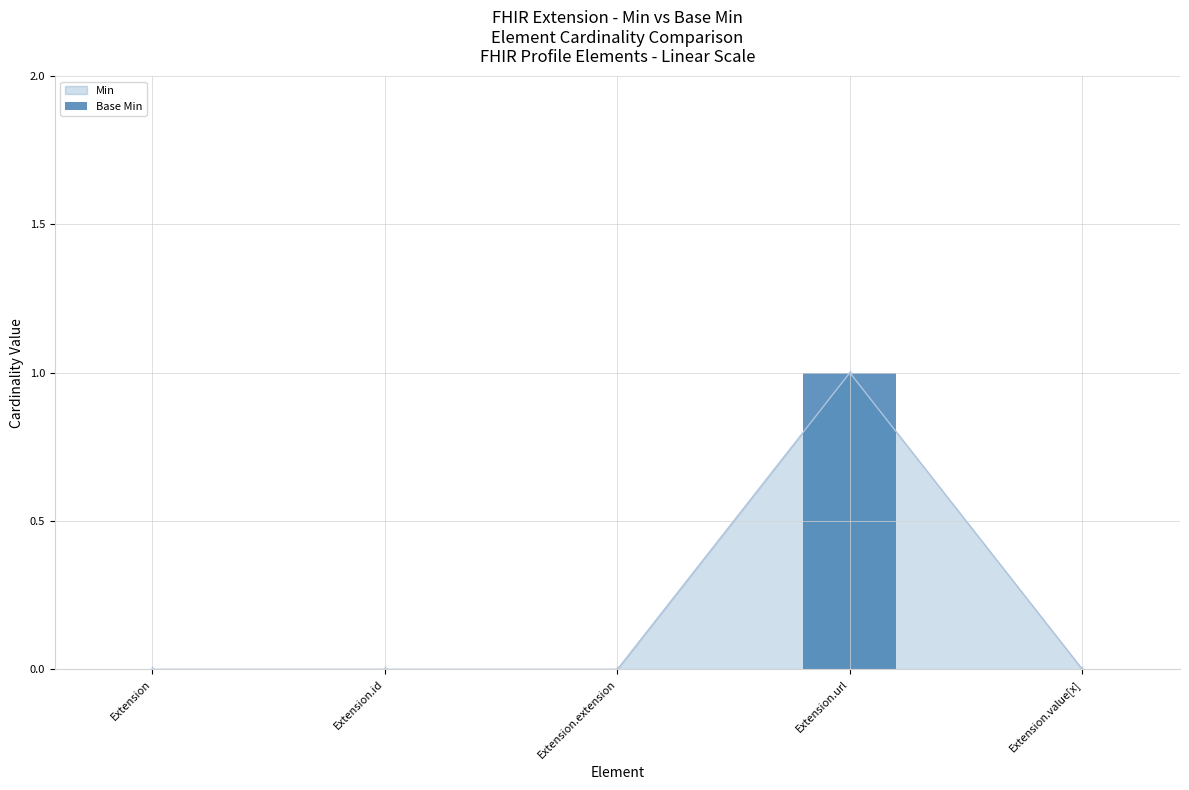

What position from the left is Extension.value[x]?

5